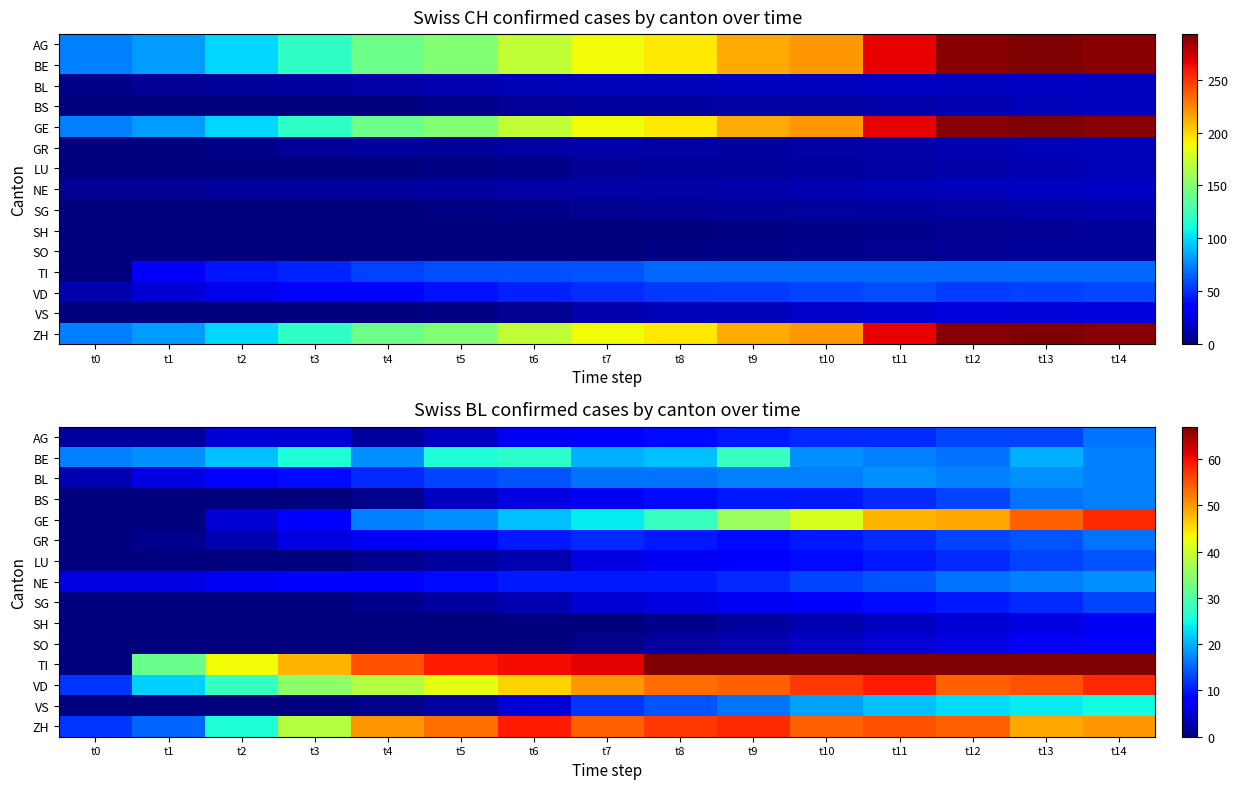

Which series changed the most between t1 and t10?

GE